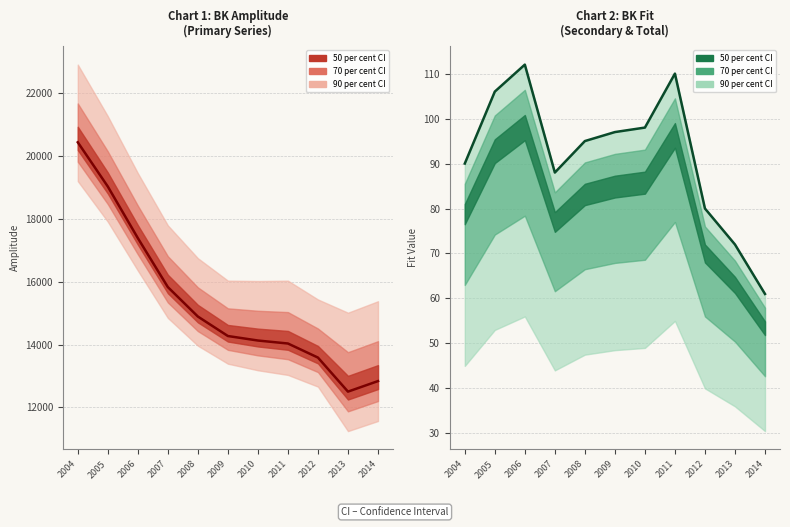

Where is bk_fit_total nearest to the value 86?

2007